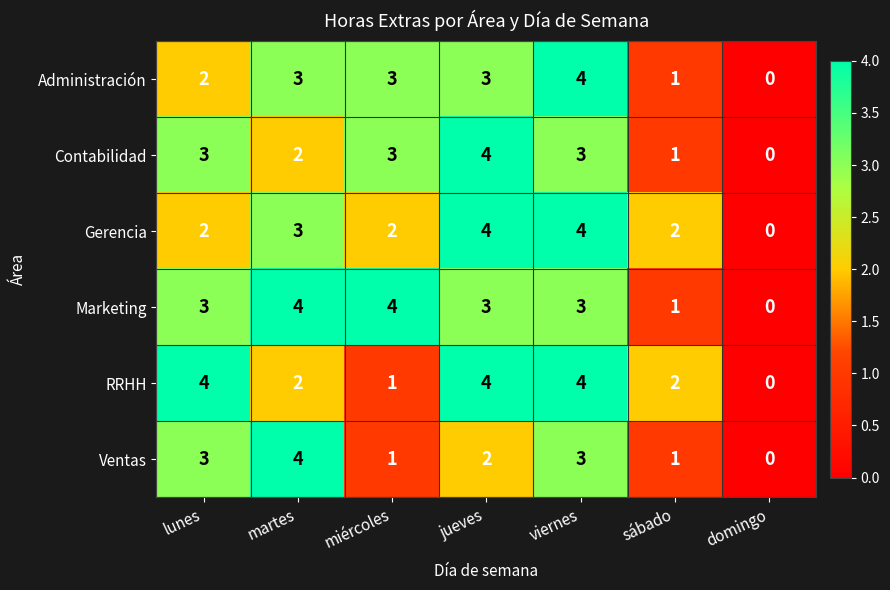

Is it true that Contabilidad equals 1 at viernes?

False